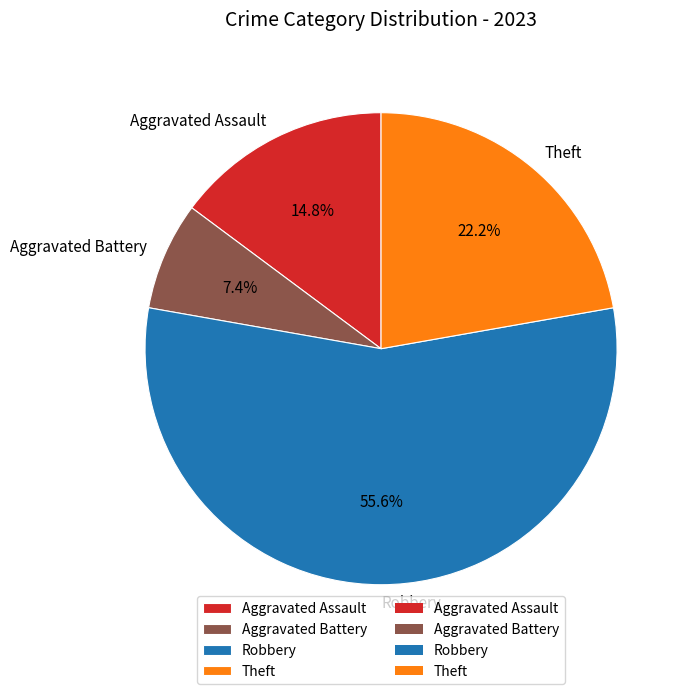

What percentage is the Aggravated Assault slice, to the nearest percent?

15%